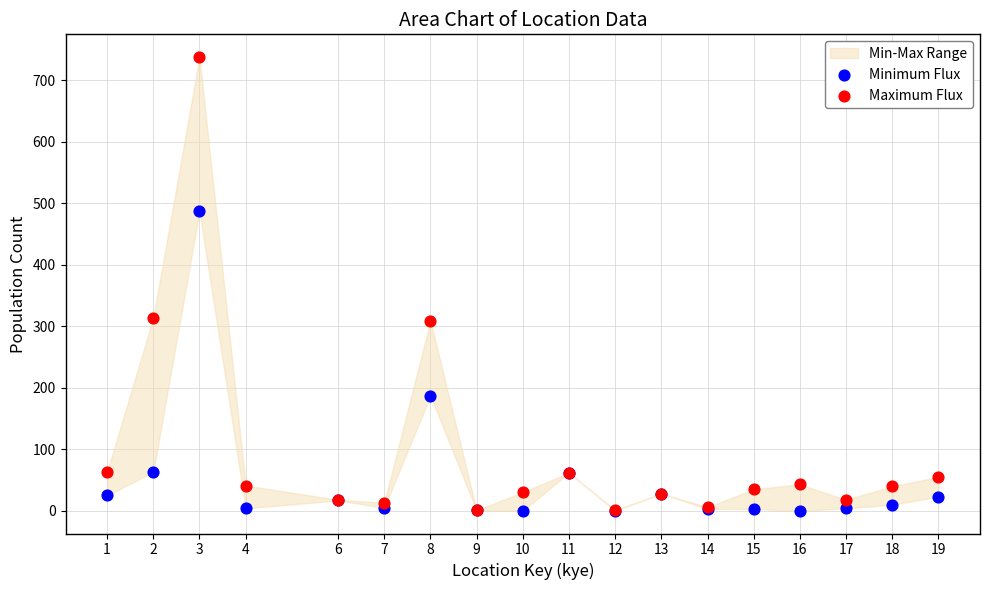

In the Minimum Flux series, what Y value is closest to 243?

187